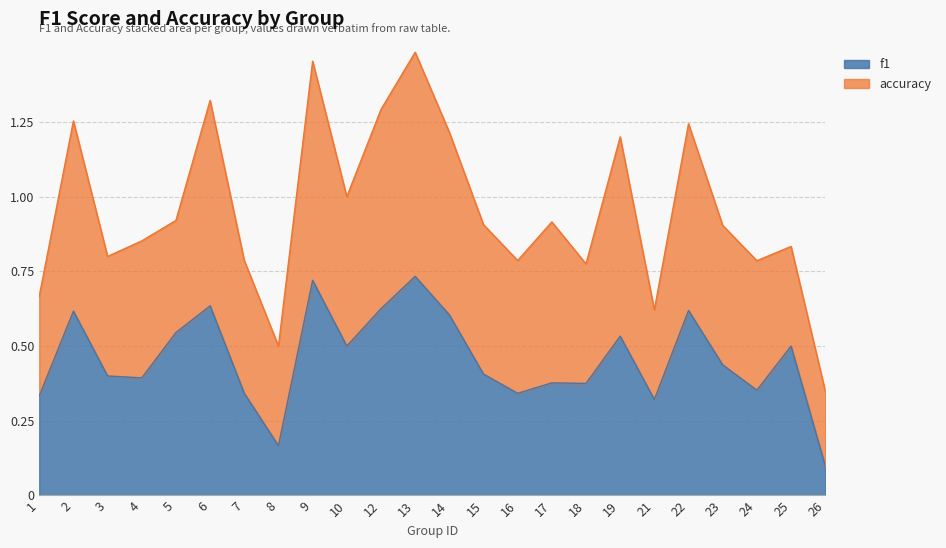

The chart shows a value of 0.2 at 23. True or false?

False